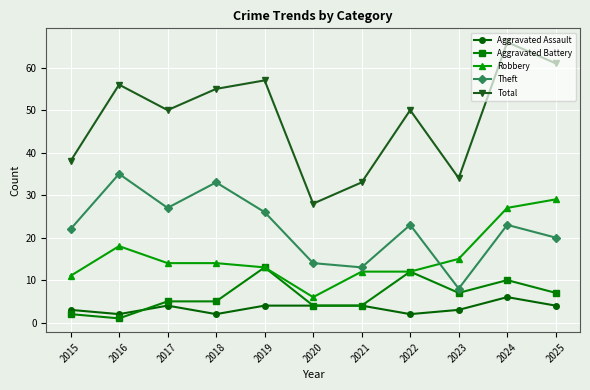

What is the lowest value of the Robbery series?

6